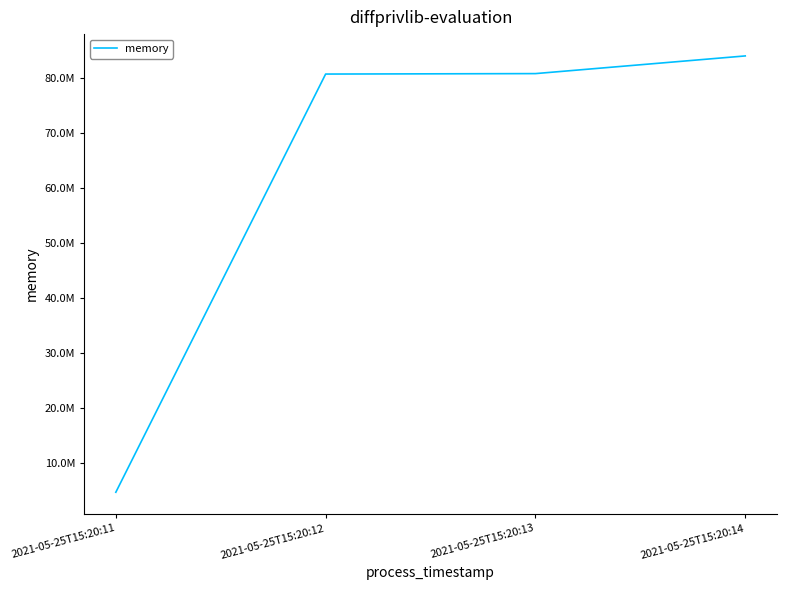

Is it true that the value at 2021-05-25T15:20:13 is 106535001?

False